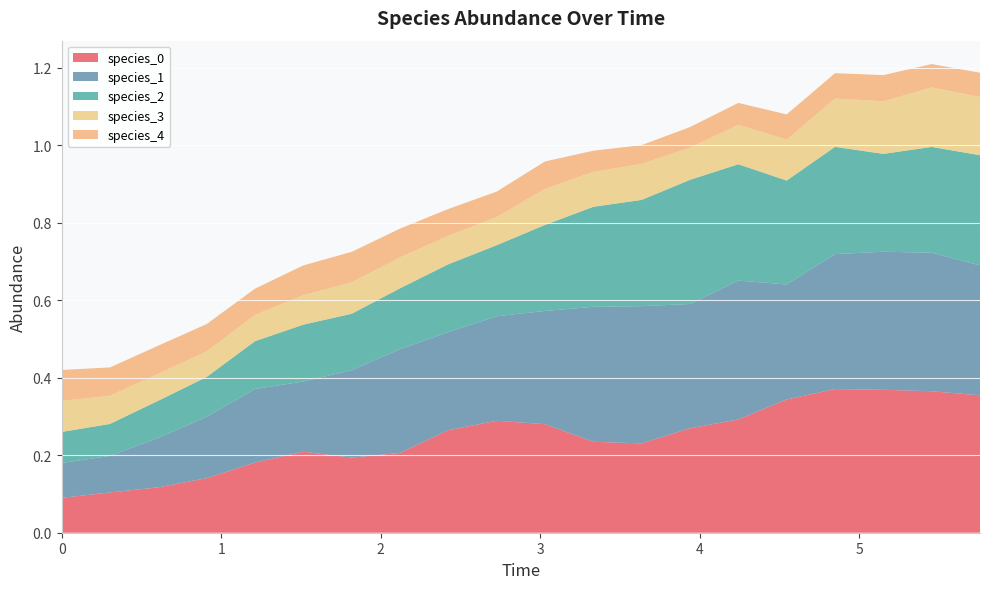

Reading right to left, transcribe all the data shown in this chart.

species_0: 0.4	0.4	0.4	0.4	0.3	0.3	0.3	0.2	0.2	0.3	0.3	0.3	0.2	0.2	0.2	0.2	0.1	0.1	0.1	0.1
species_1: 0.3	0.4	0.4	0.3	0.3	0.4	0.3	0.4	0.3	0.3	0.3	0.3	0.3	0.2	0.2	0.2	0.2	0.1	0.1	0.1
species_2: 0.3	0.3	0.3	0.3	0.3	0.3	0.3	0.3	0.3	0.2	0.2	0.2	0.2	0.1	0.1	0.1	0.1	0.1	0.1	0.1
species_3: 0.2	0.2	0.1	0.1	0.1	0.1	0.1	0.1	0.1	0.1	0.1	0.1	0.1	0.1	0.1	0.1	0.1	0.1	0.1	0.1
species_4: 0.1	0.1	0.1	0.1	0.1	0.1	0.1	0.0	0.1	0.1	0.1	0.1	0.1	0.1	0.1	0.1	0.1	0.1	0.1	0.1